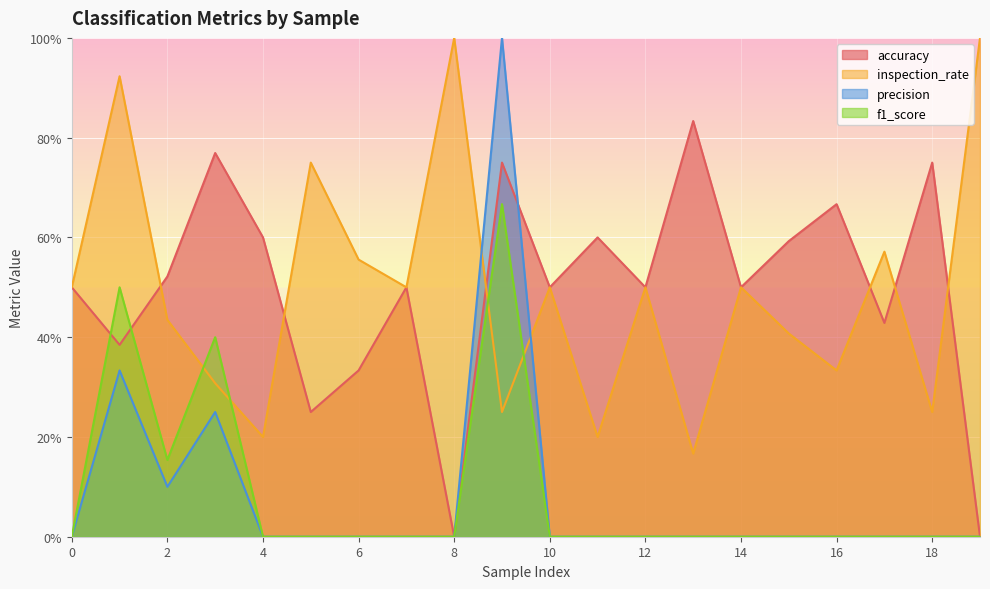

Reading left to right, what are all the values shown in this chart?

accuracy: 0=0.5	1=0.4	2=0.5	3=0.8	4=0.6	5=0.2	6=0.3	7=0.5	8=0.0	9=0.8	10=0.5	11=0.6	12=0.5	13=0.8	14=0.5	15=0.6	16=0.7	17=0.4	18=0.8	19=0.0
inspection_rate: 0=0.5	1=0.9	2=0.4	3=0.3	4=0.2	5=0.8	6=0.6	7=0.5	8=1.0	9=0.2	10=0.5	11=0.2	12=0.5	13=0.2	14=0.5	15=0.4	16=0.3	17=0.6	18=0.2	19=1.0
precision: 0=0.0	1=0.3	2=0.1	3=0.2	4=0.0	5=0.0	6=0.0	7=0.0	8=0.0	9=1.0	10=0.0	11=0.0	12=0.0	13=0.0	14=0.0	15=0.0	16=0.0	17=0.0	18=0.0	19=0.0
f1_score: 0=0.0	1=0.5	2=0.2	3=0.4	4=0.0	5=0.0	6=0.0	7=0.0	8=0.0	9=0.7	10=0.0	11=0.0	12=0.0	13=0.0	14=0.0	15=0.0	16=0.0	17=0.0	18=0.0	19=0.0